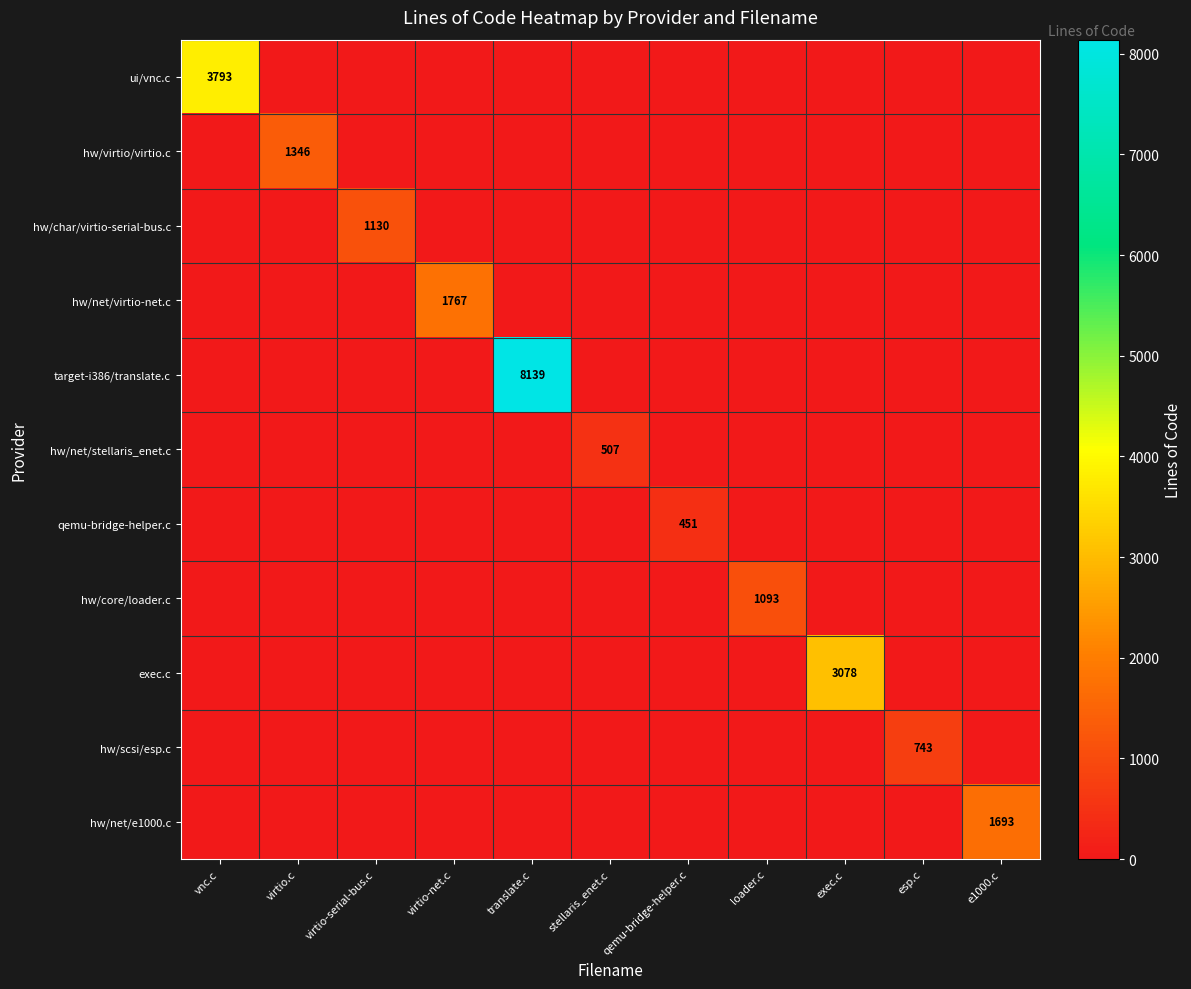

The hw/net/stellaris_enet.c series shows 832 at stellaris_enet.c. True or false?

False